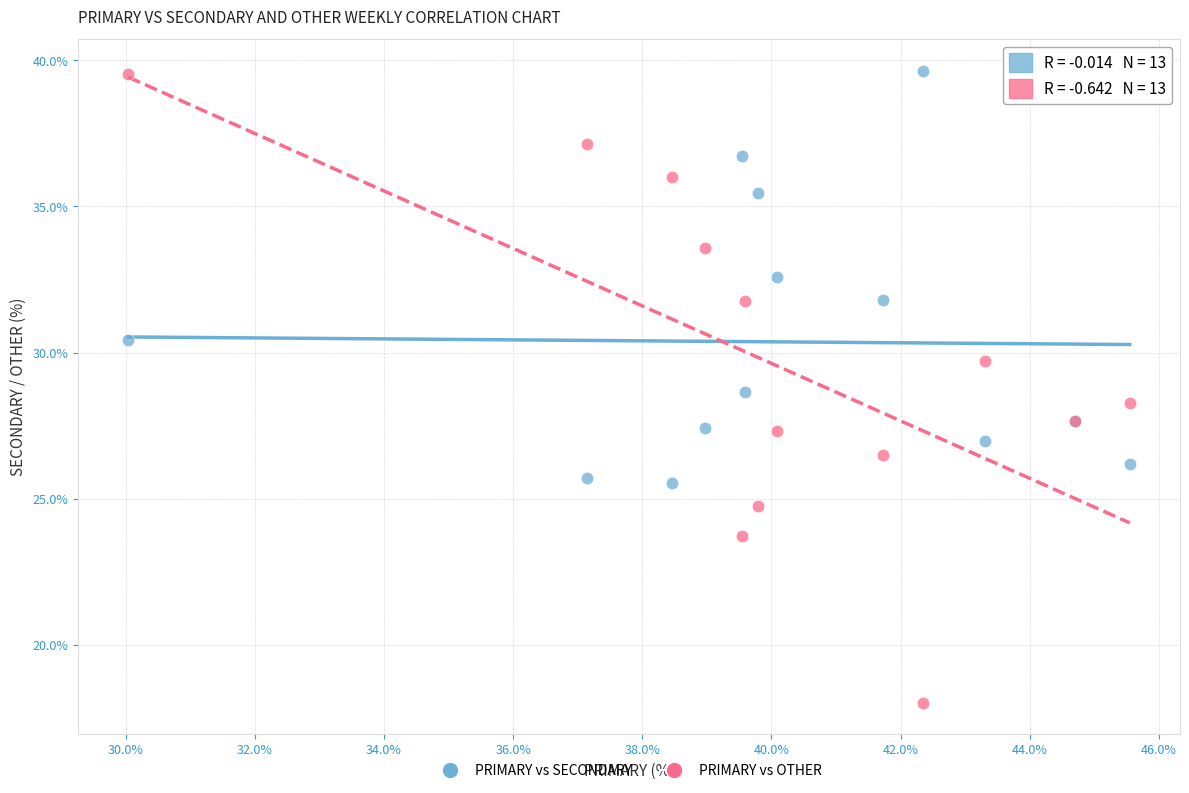

Which series reaches the minimum Y coordinate?

PRIMARY vs OTHER